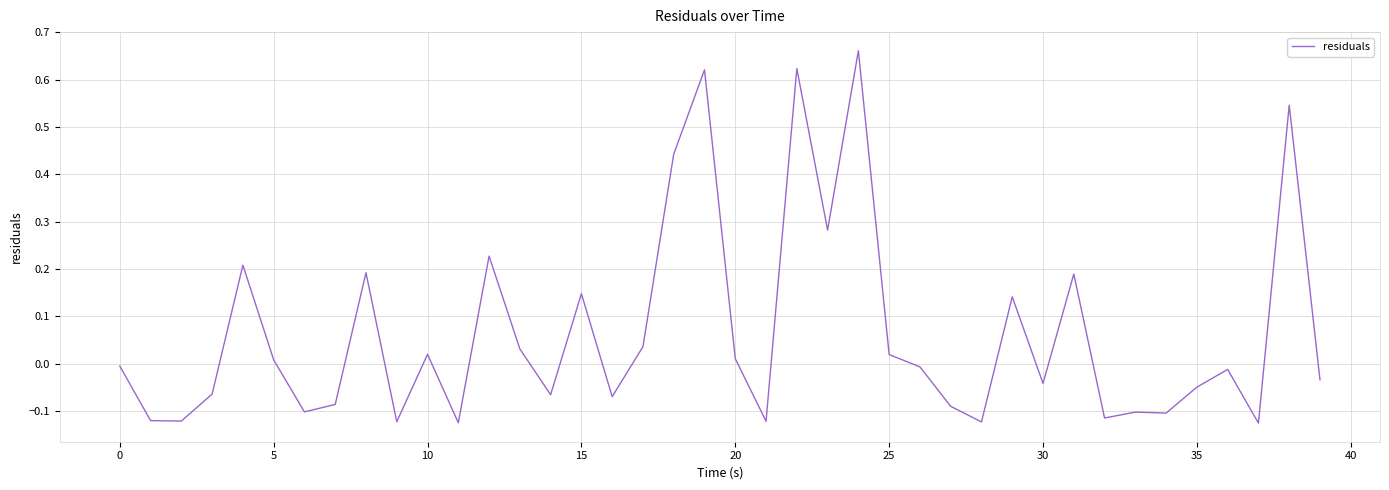

How many values exceed 0?

18